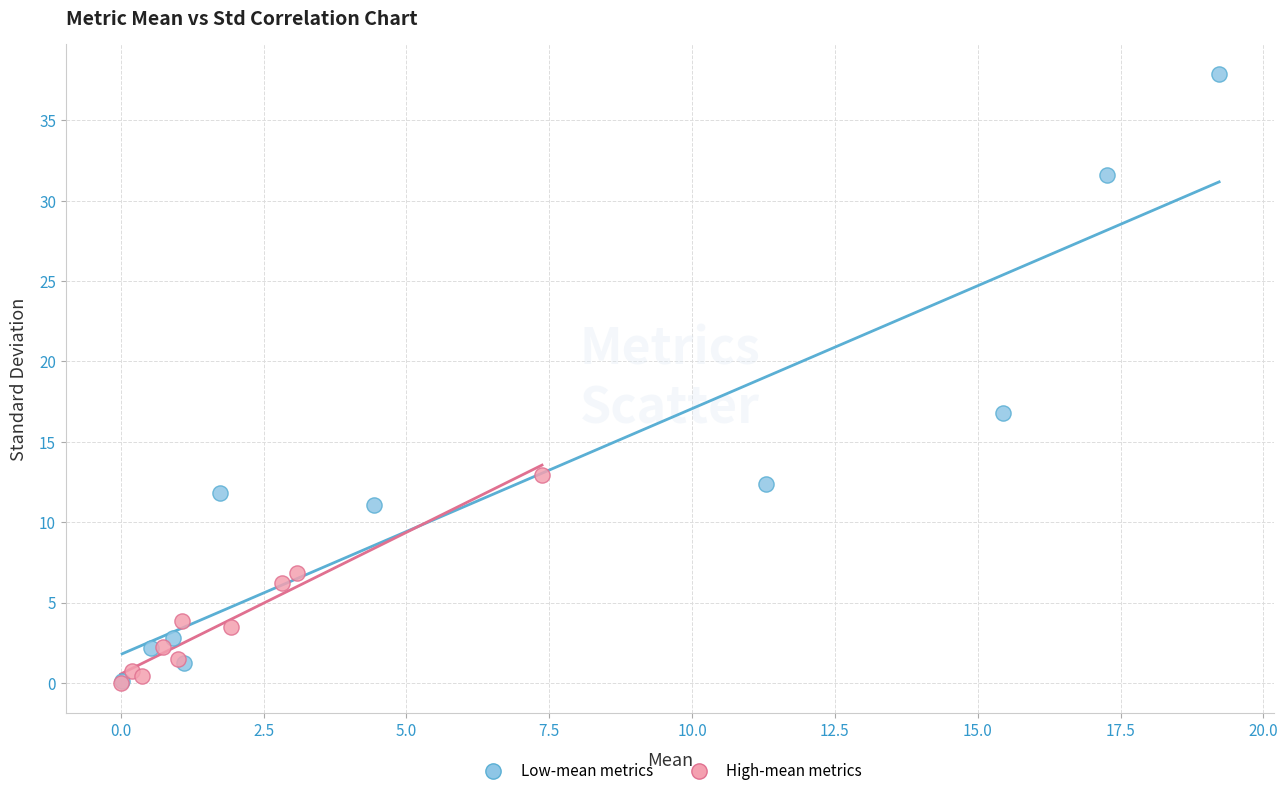

Which series contains the highest Y value?

Low-mean metrics